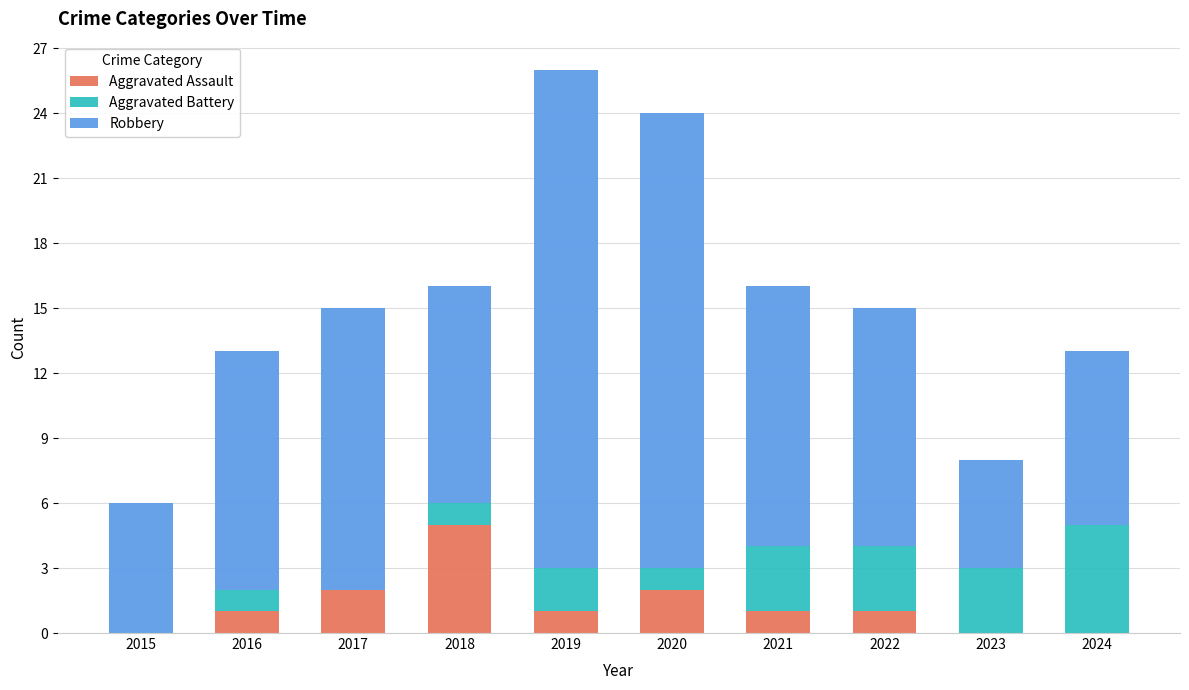

What is the highest value of the Aggravated Assault series?

5